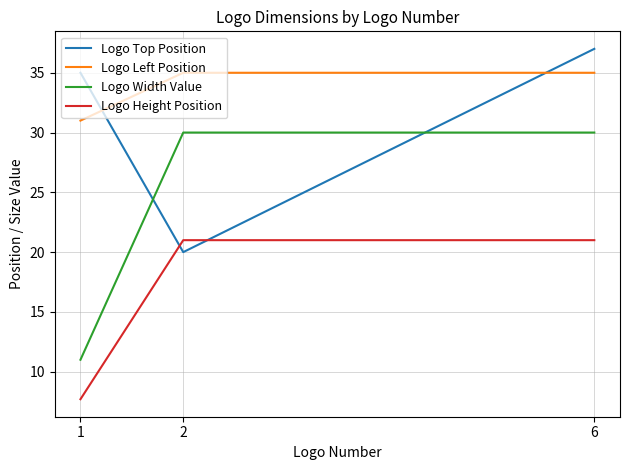

What are all the series names shown in the legend?

Logo Top Position, Logo Left Position, Logo Width Value, Logo Height Position